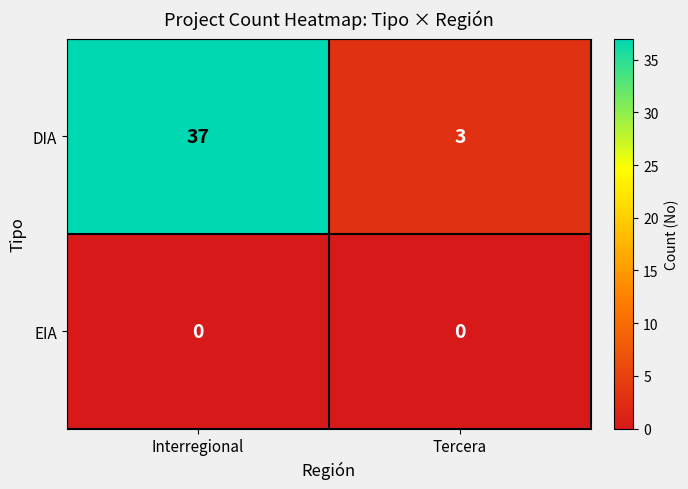

What is the spread (max minus min) of values at Interregional?

37